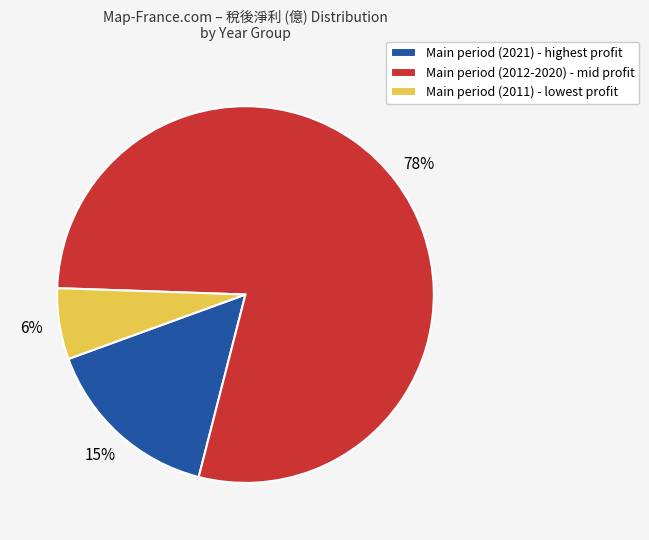

To the nearest percent, what percentage of the pie is Main period (2011) - lowest profit?

6%